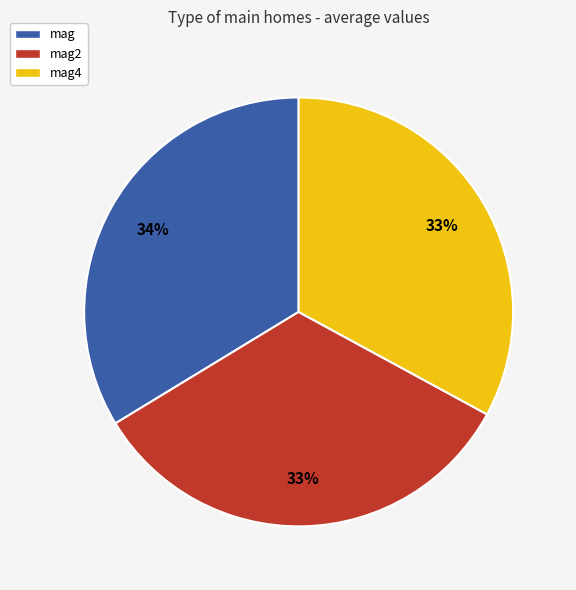

How many slices are in this pie chart?

3